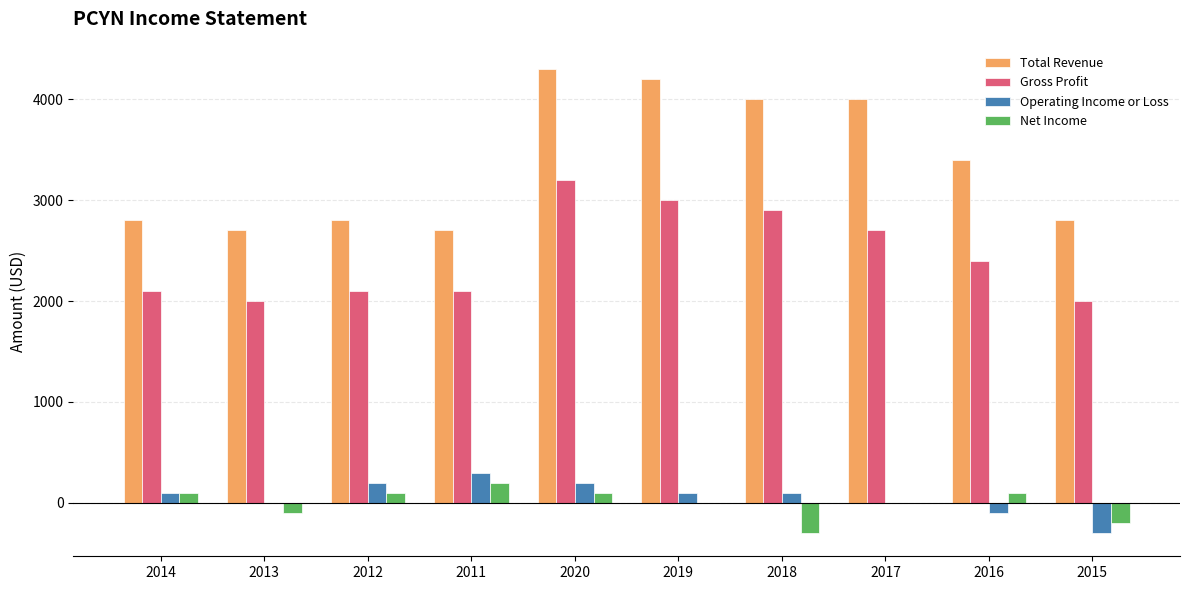

What is the maximum value shown in the chart?

4300